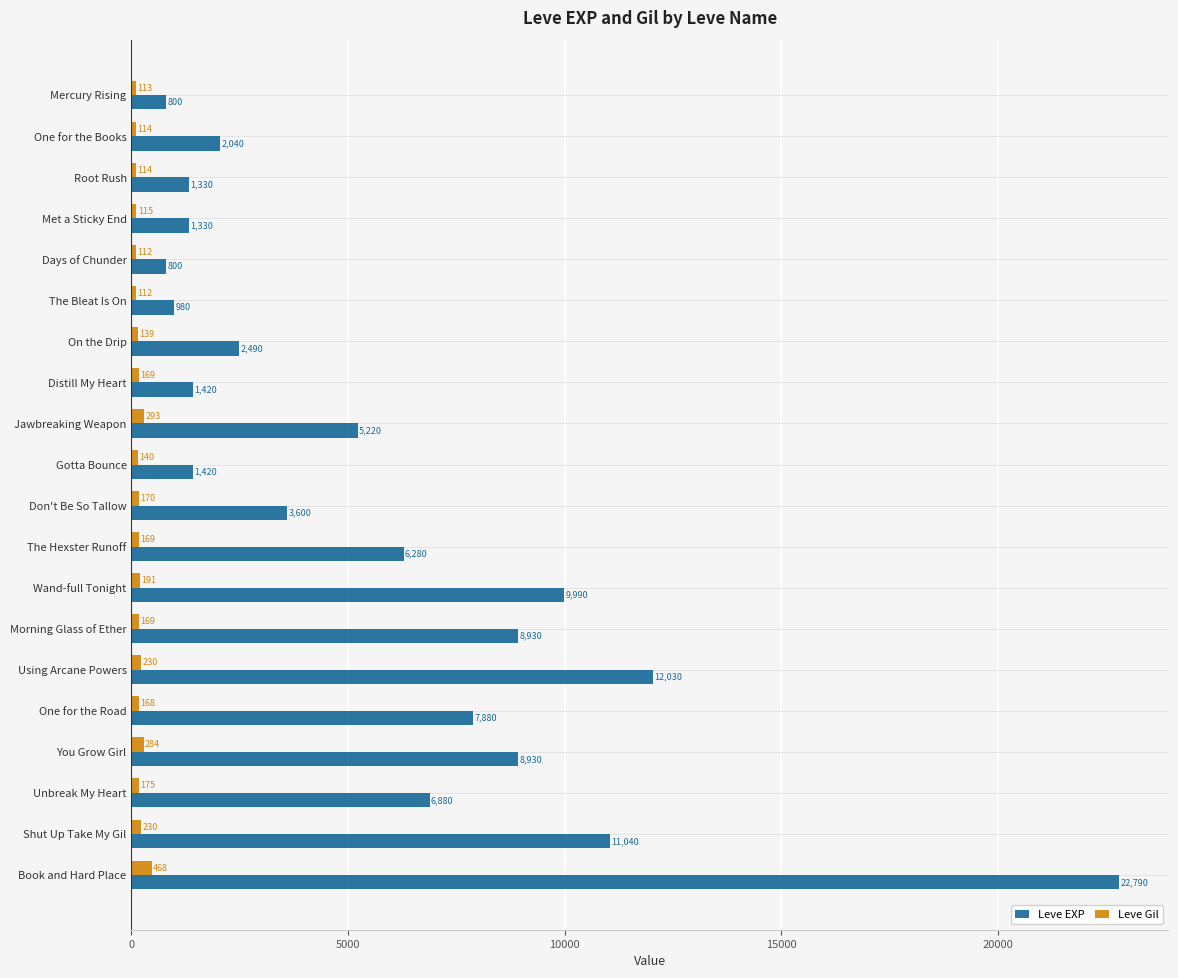

Rank the series at Gotta Bounce from lowest to highest value.

Leve Gil, Leve EXP